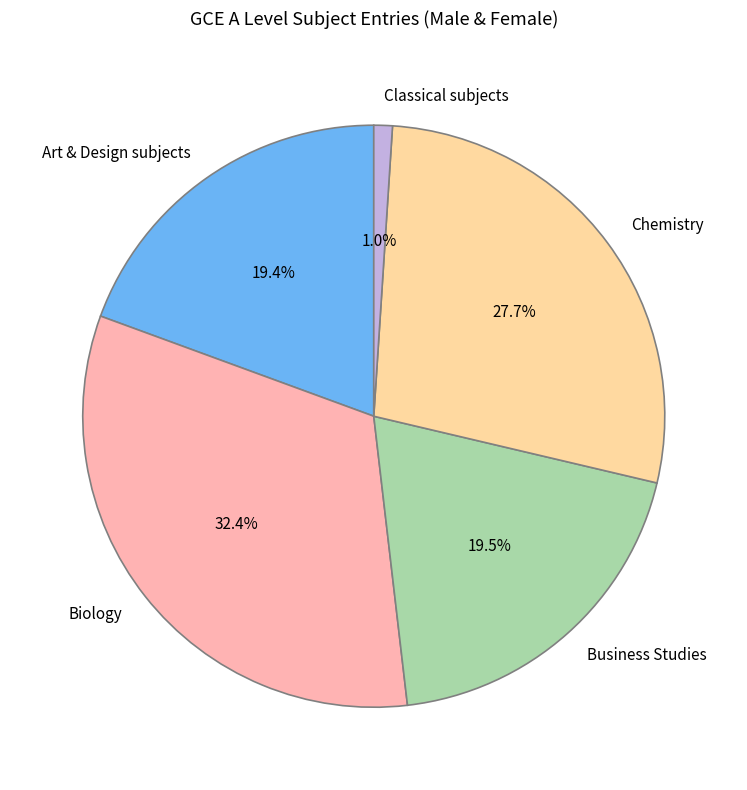

What percentage is the Classical subjects slice, to the nearest percent?

1%